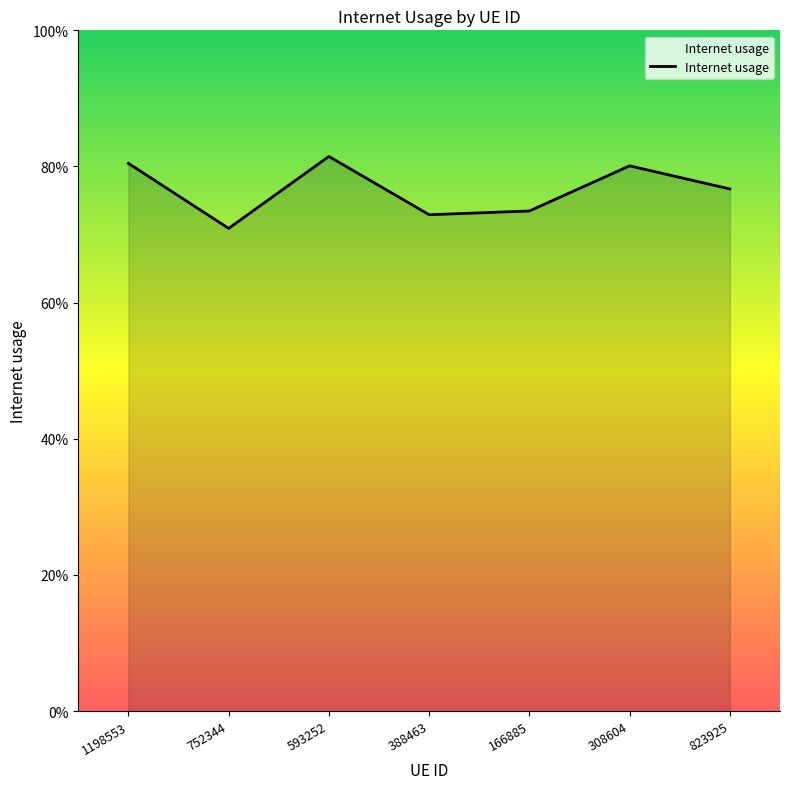

Where is the first local minimum?

752344